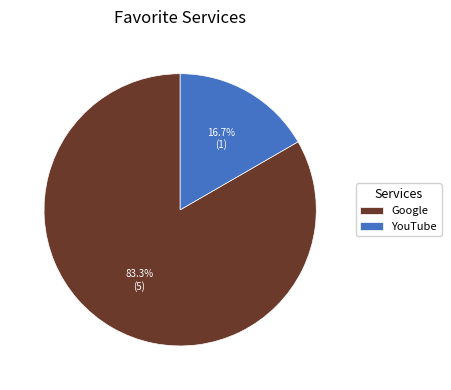

True or false: YouTube accounts for 29% of the total.

False